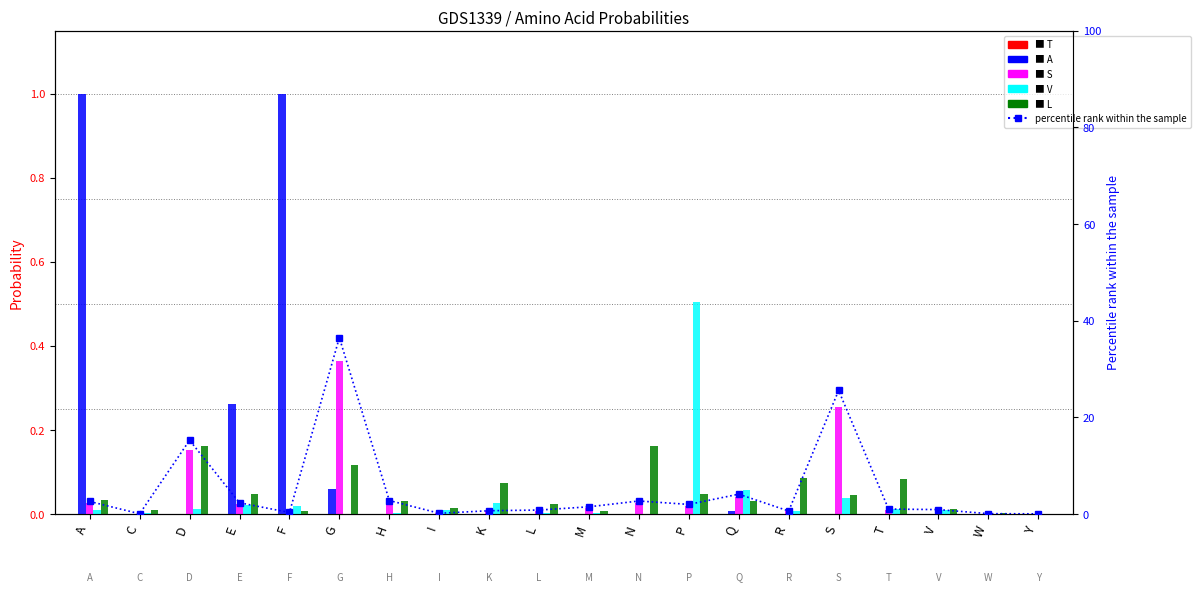

The A series shows 1.6 at A. True or false?

False